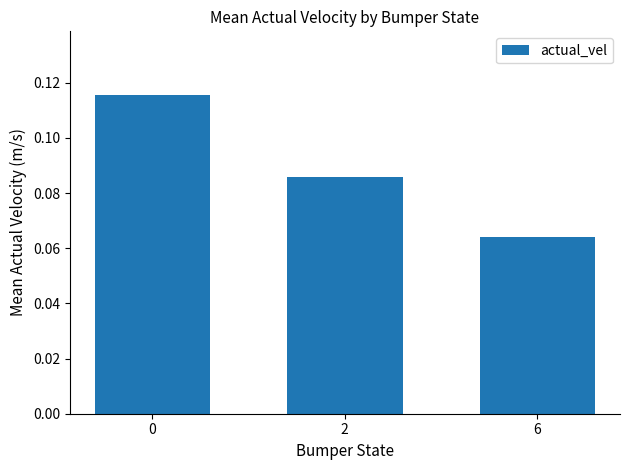

Are the bars horizontal?

No